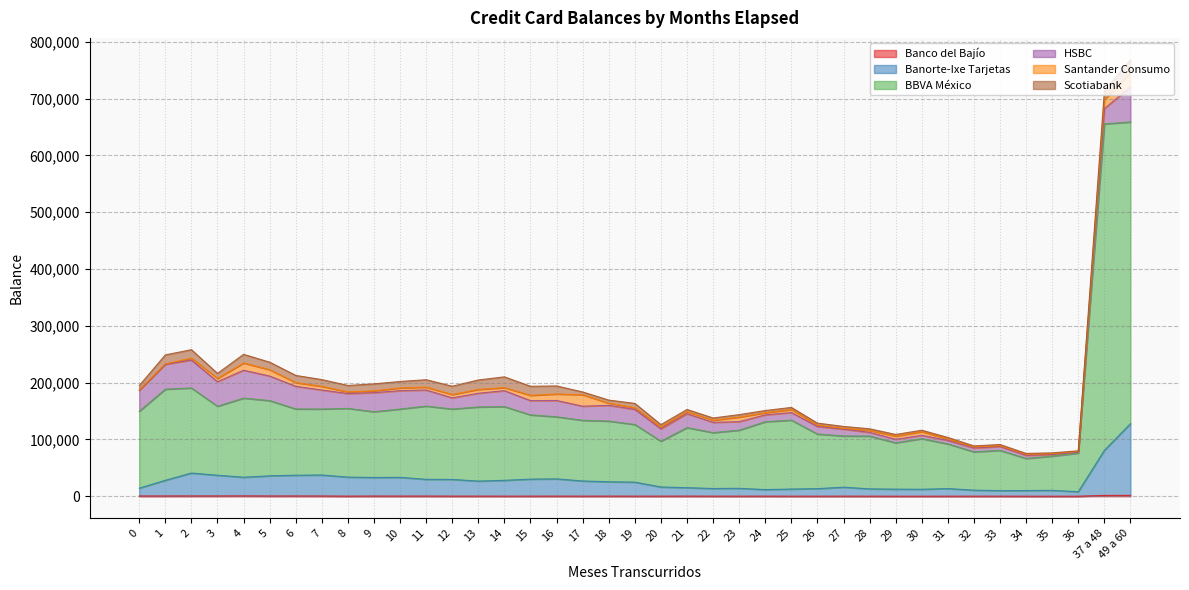

How many interior local valleys does the Banorte-Ixe Tarjetas series have?

8